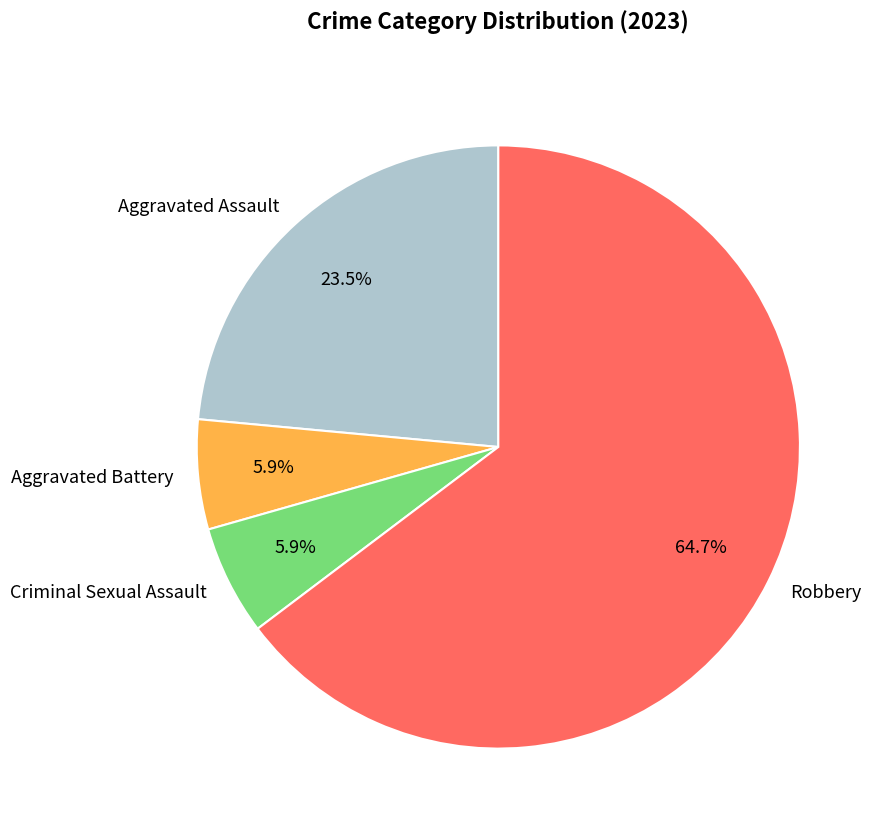

Which has a higher value, Aggravated Battery or Robbery?

Robbery